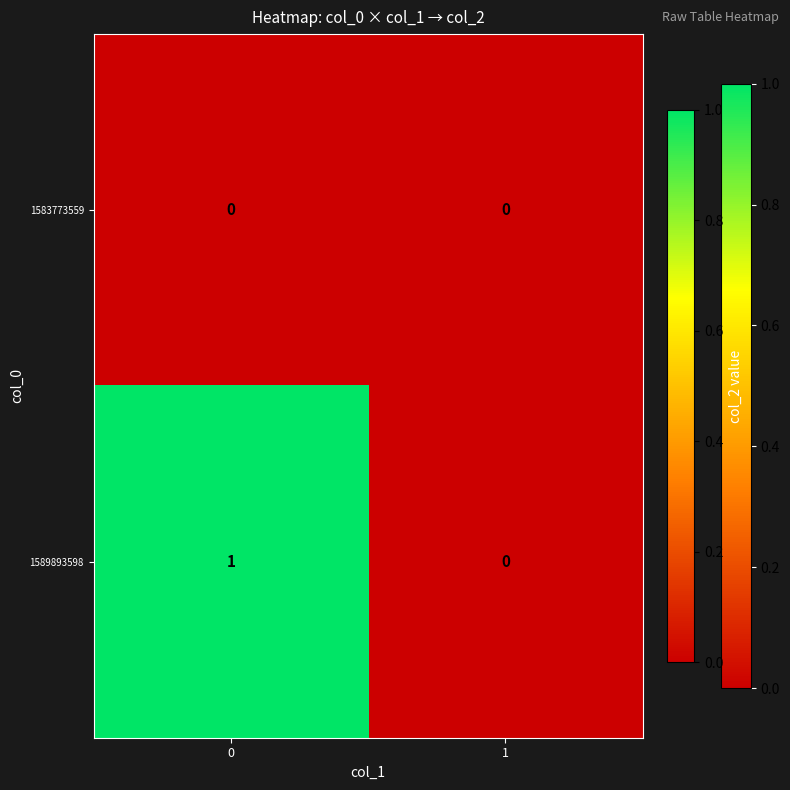

Is it true that 1583773559 equals 0 at 1?

True